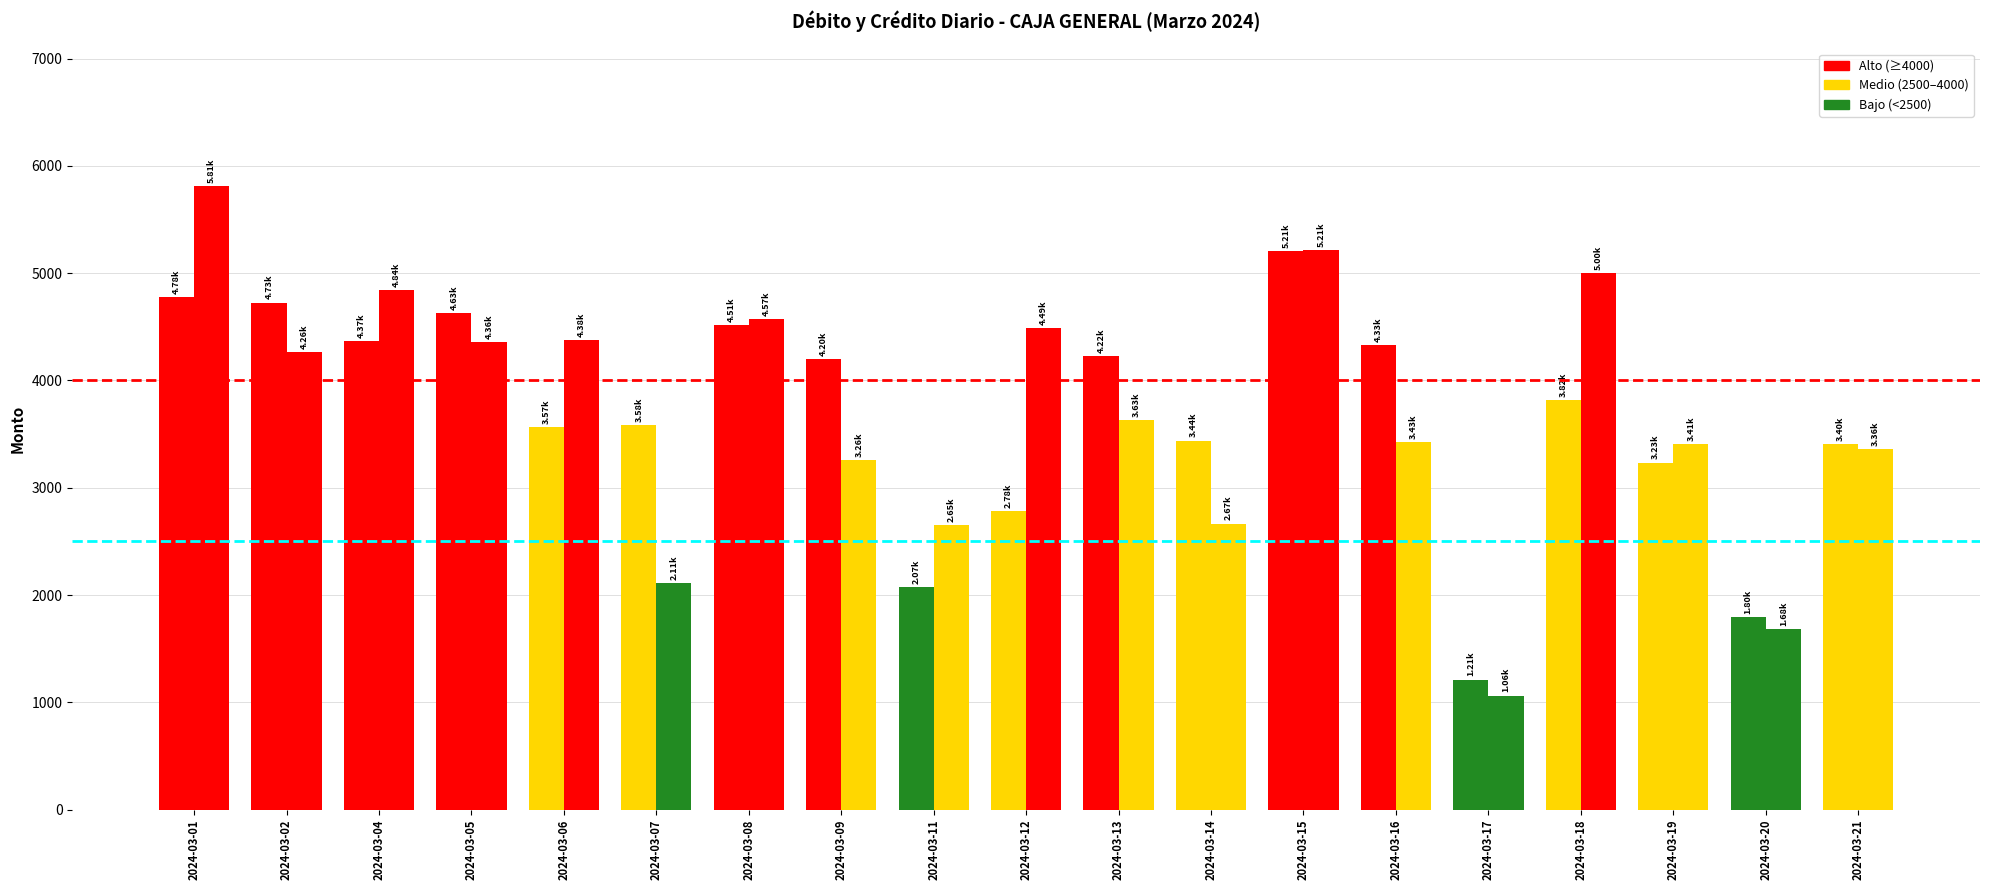

Which has a higher value, 2024-03-08 or 2024-03-13?

2024-03-08